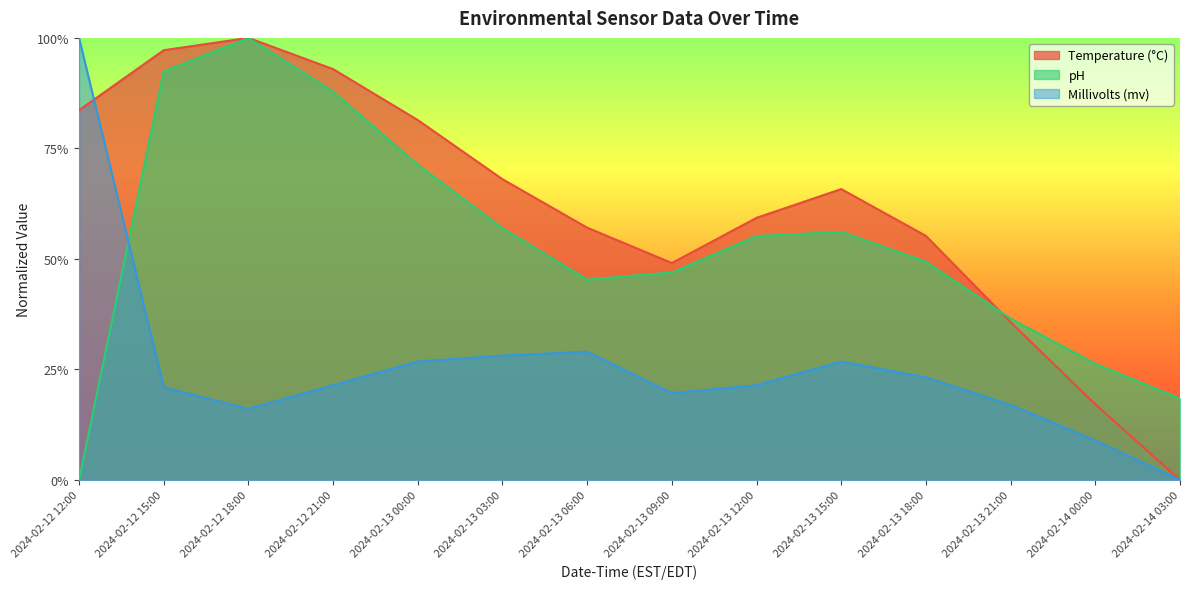

How many lines are shown in the chart?

3